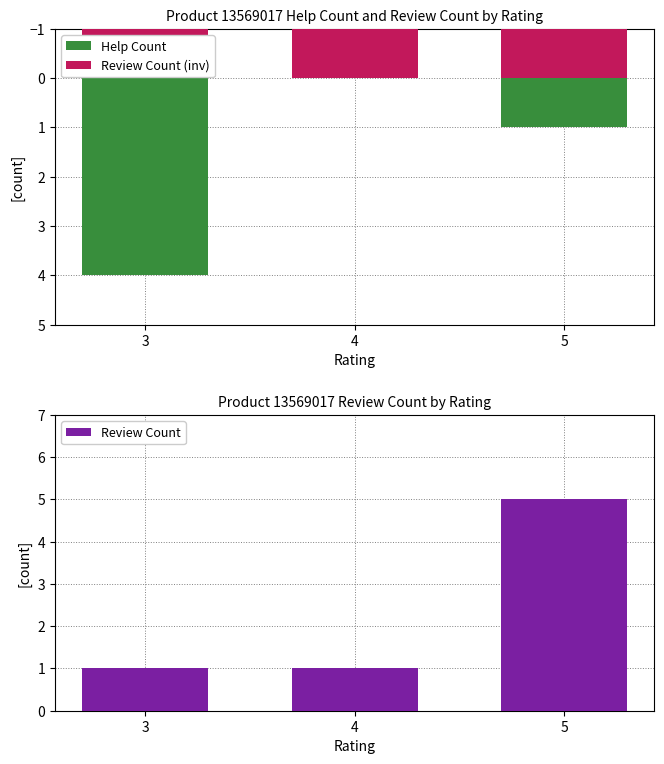

How many groups of bars are there?

3